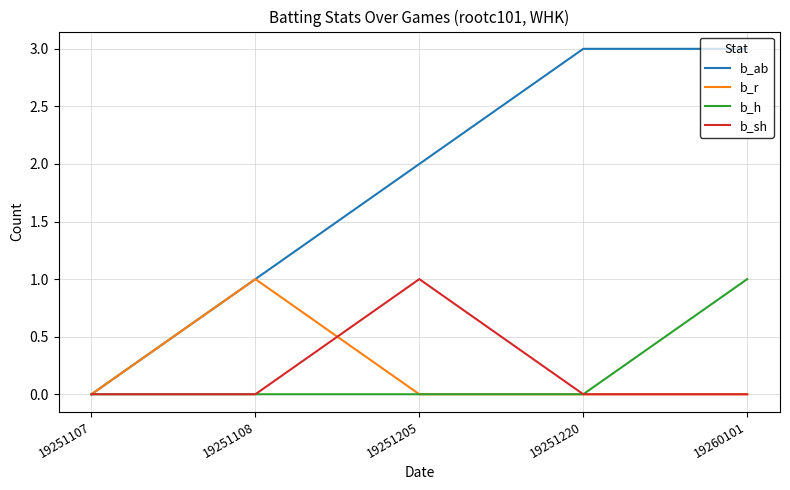

The b_sh series shows 1 at 19260101. True or false?

False